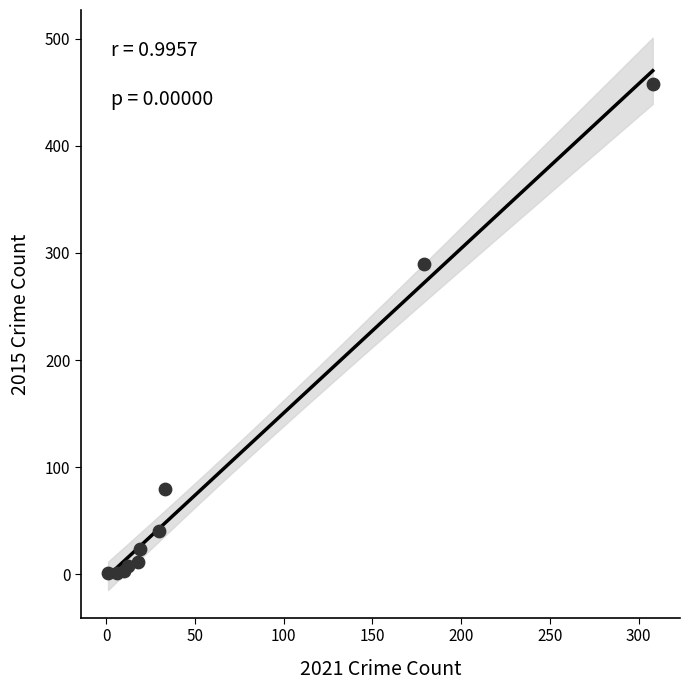

What Y value in the scatter plot is closest to 229?

290